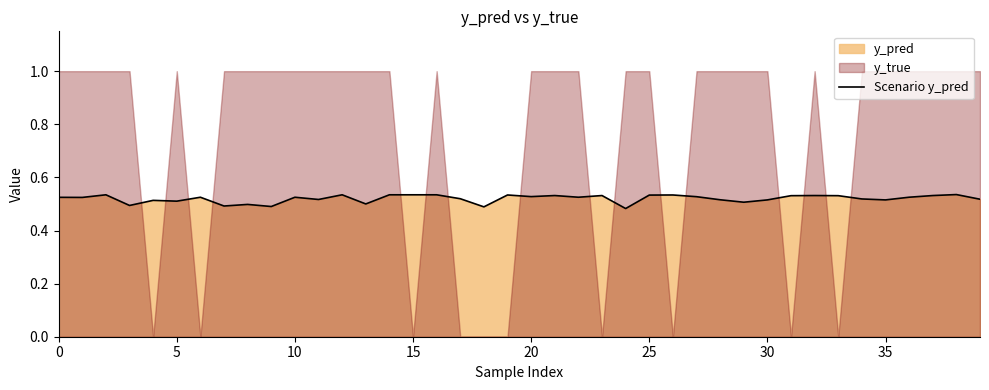

Count the number of categories in the chart.

40